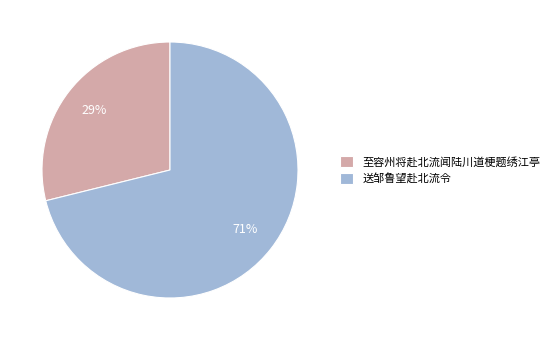

To the nearest percent, what is the difference between the 送邹鲁望赴北流令 and 至容州将赴北流闻陆川道梗题绣江亭 slice percentages?

42%